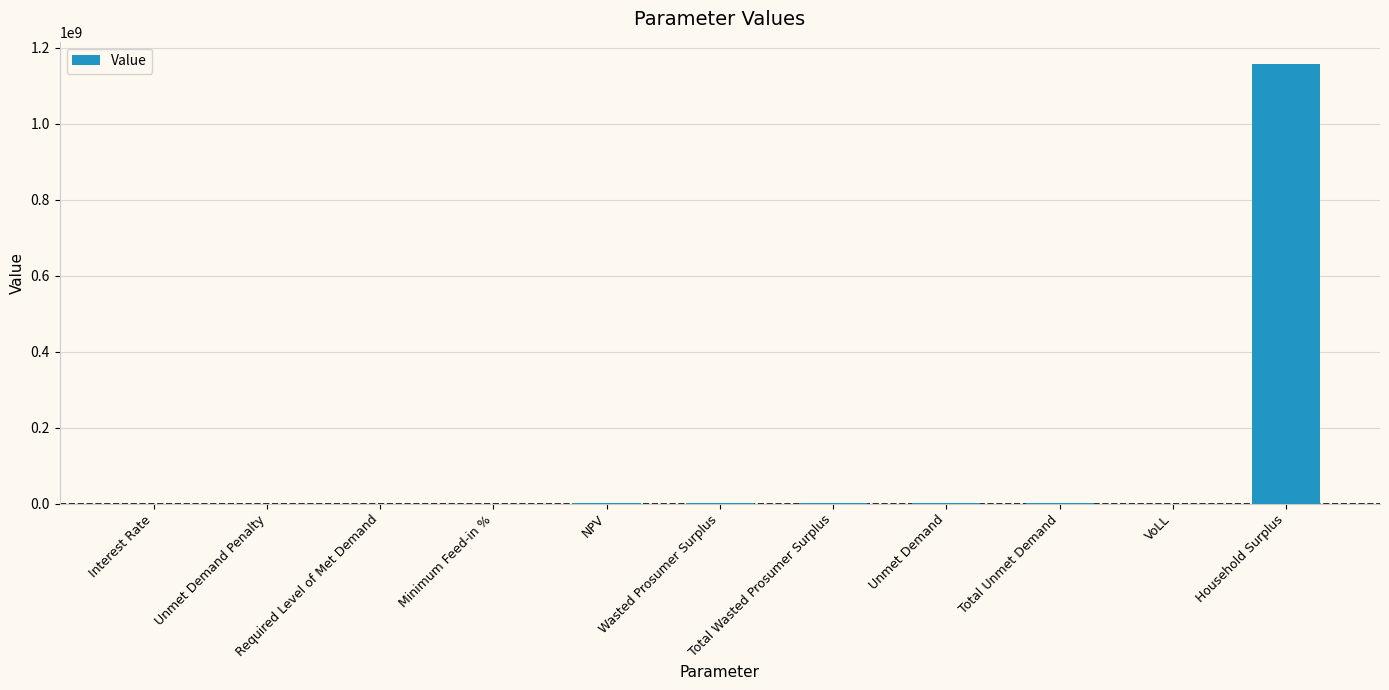

How many data points are above 148585?

6